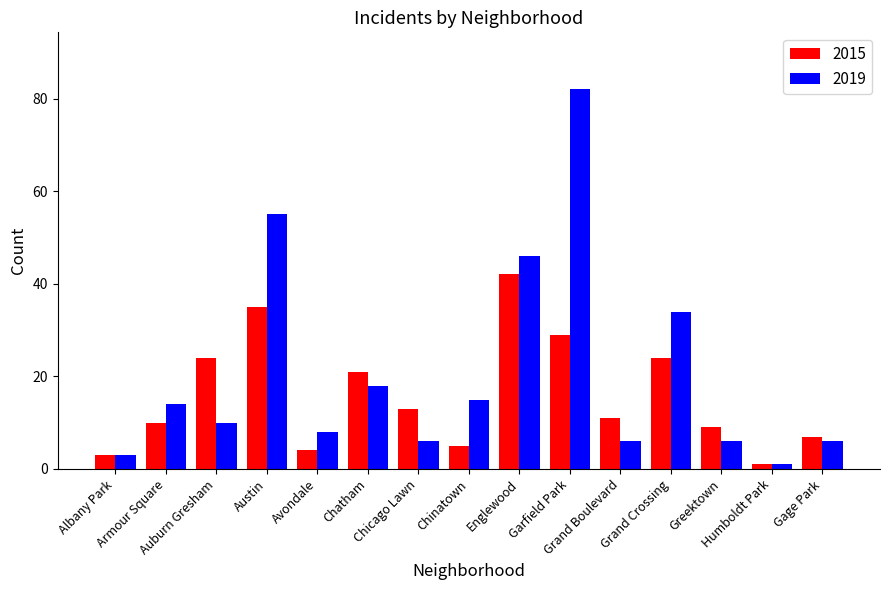

Reading left to right, extract all data points from this chart.

2015: 3	10	24	35	4	21	13	5	42	29	11	24	9	1	7
2019: 3	14	10	55	8	18	6	15	46	82	6	34	6	1	6